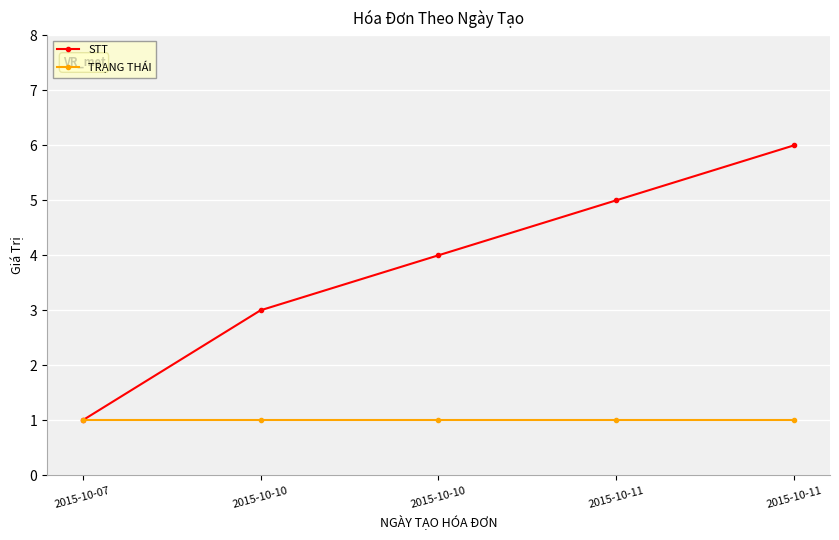

Reading left to right, extract all data points from this chart.

STT: 1	3	4	5	6
TRẠNG THÁI: 1	1	1	1	1